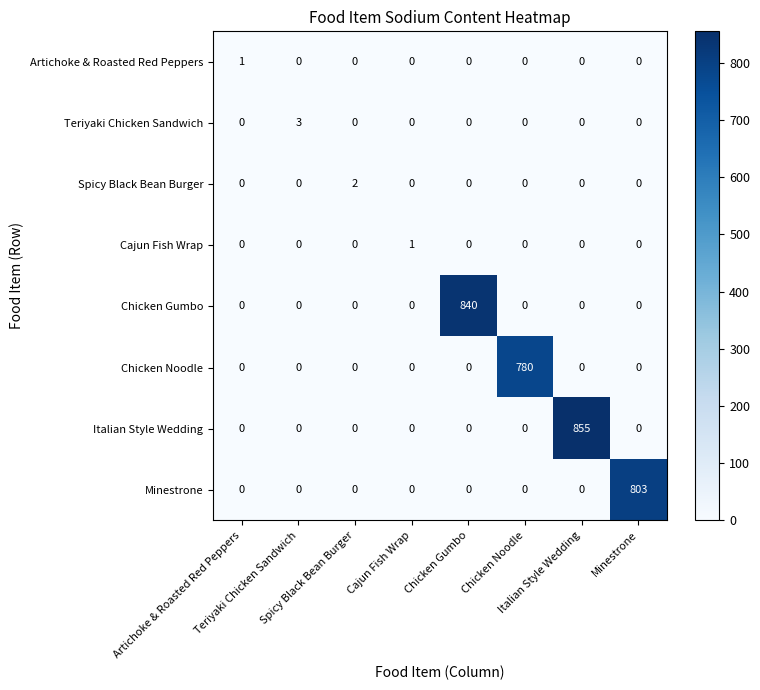

What is the greatest value displayed?

855